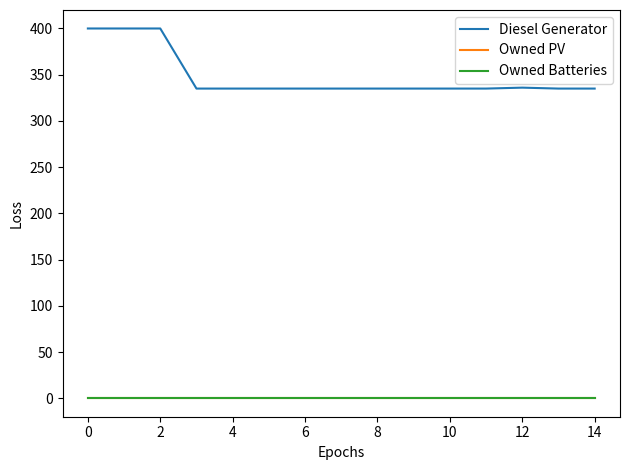

True or false: Owned PV and Owned Batteries cross at least once.

False